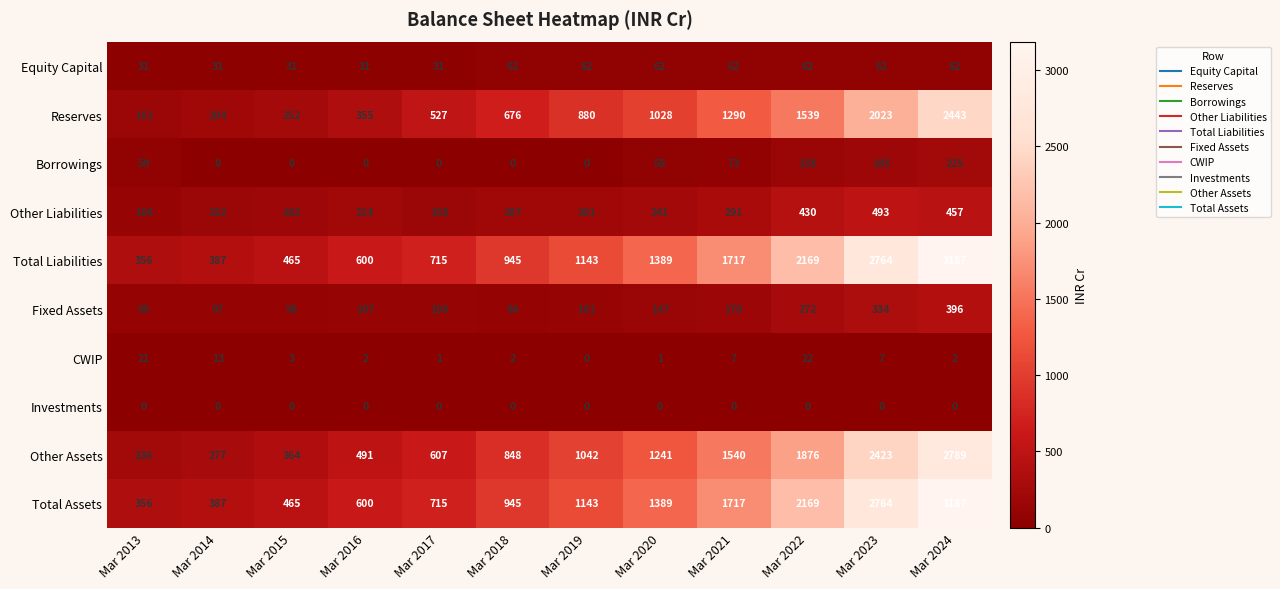

At which label does CWIP first exceed 3?

Mar 2013